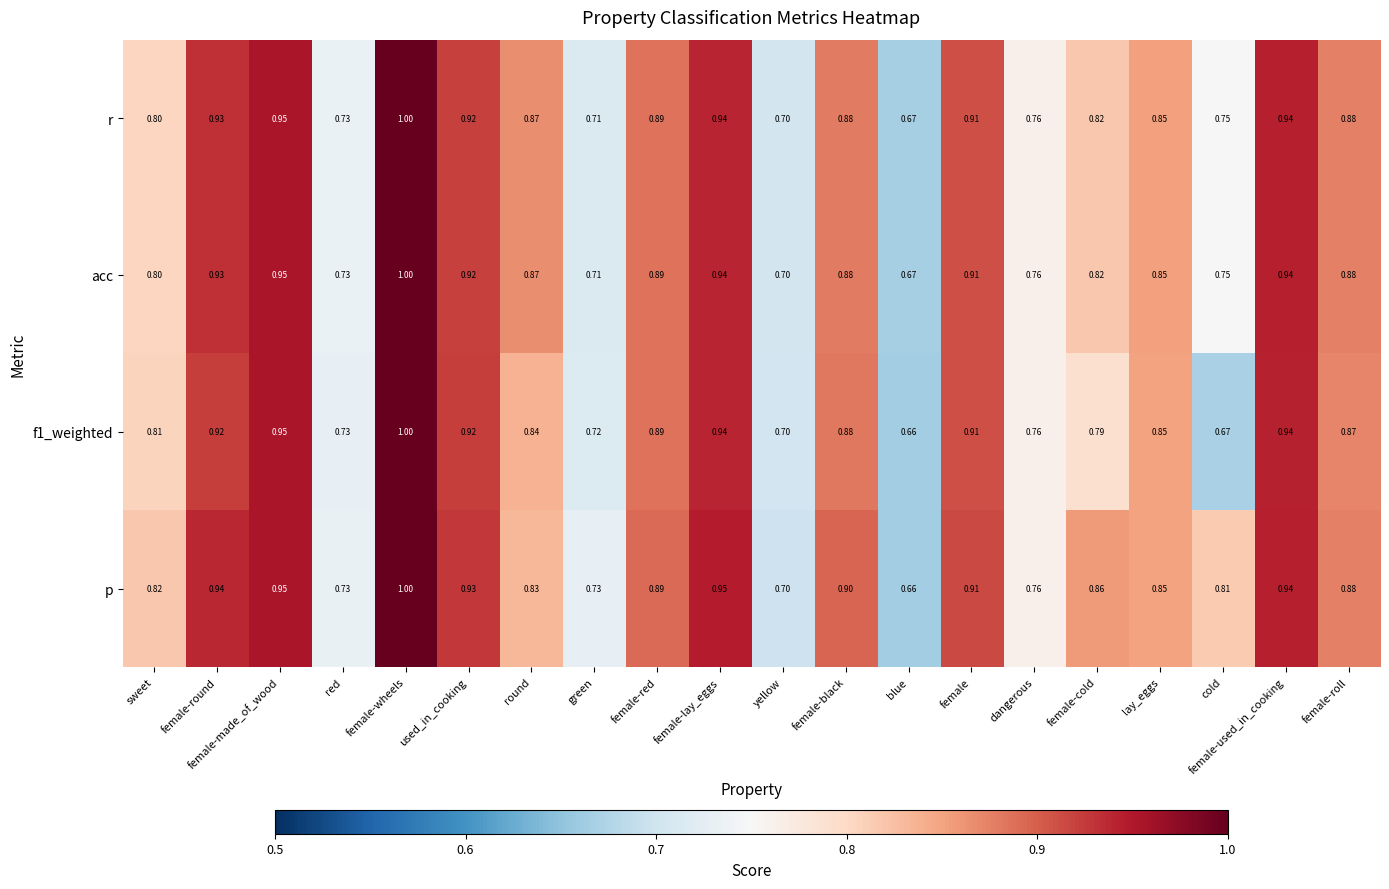

Which category has the lowest value in the acc series?

blue